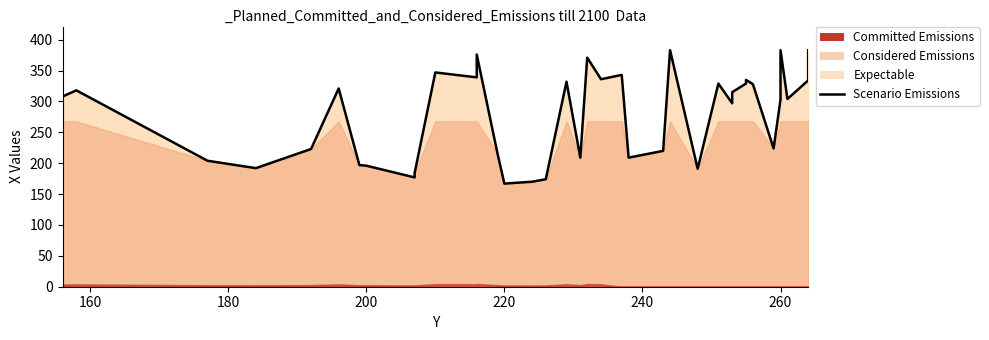

Reading left to right, what are all the values shown in this chart?

305	308	318	204	192	223	321	197	196	177	184	347	339	376	216	167	170	174	332	209	371	336	343	209	220	383	191	329	297	315	329	335	328	224	303	330	383	304	334	383